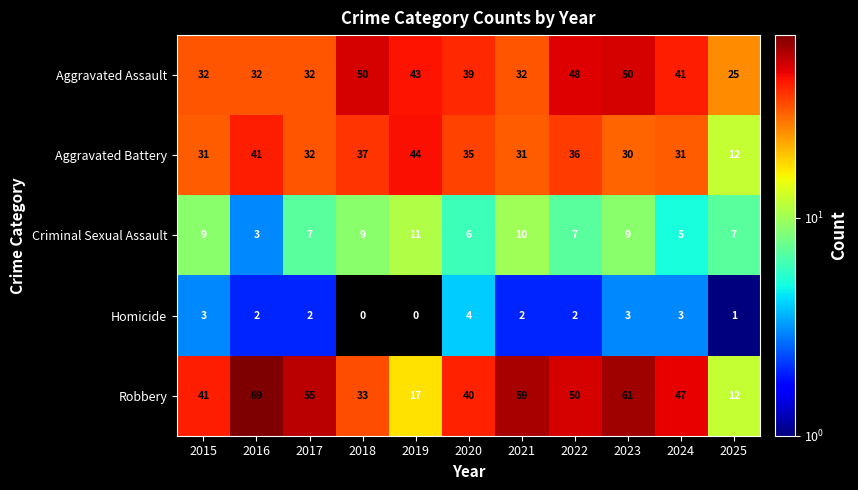

Which series has the largest range (max minus min)?

Robbery